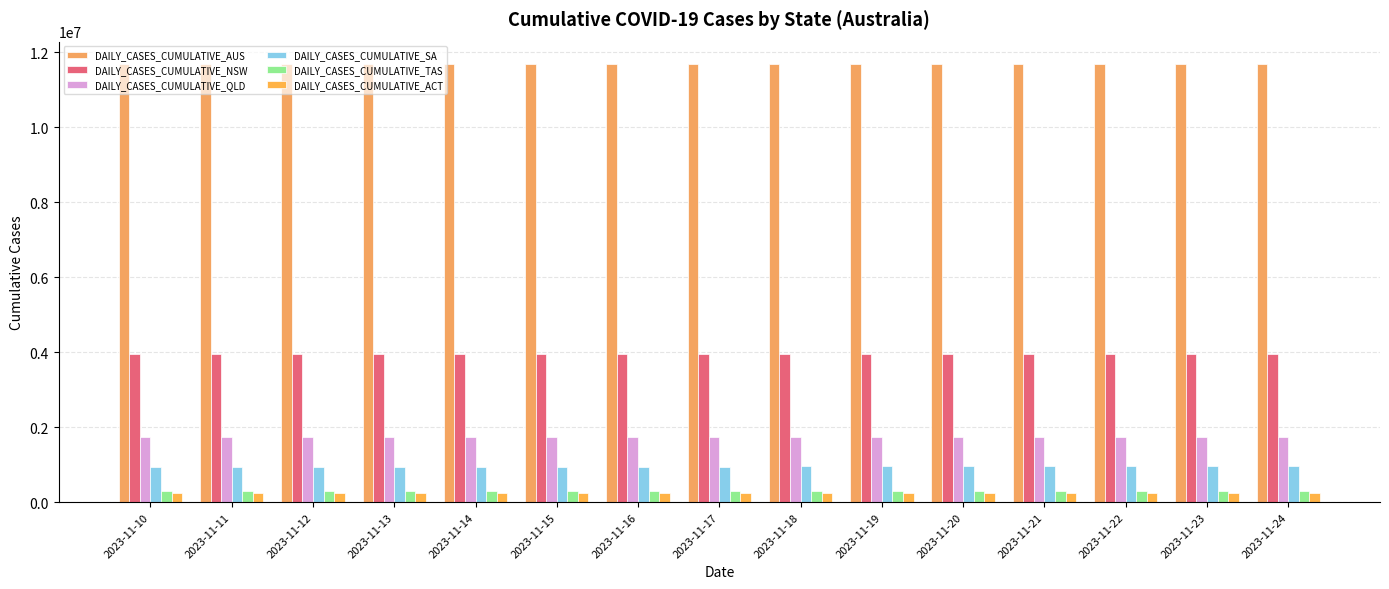

Rank the series at 2023-11-14 from highest to lowest value.

DAILY_CASES_CUMULATIVE_AUS, DAILY_CASES_CUMULATIVE_NSW, DAILY_CASES_CUMULATIVE_QLD, DAILY_CASES_CUMULATIVE_SA, DAILY_CASES_CUMULATIVE_TAS, DAILY_CASES_CUMULATIVE_ACT